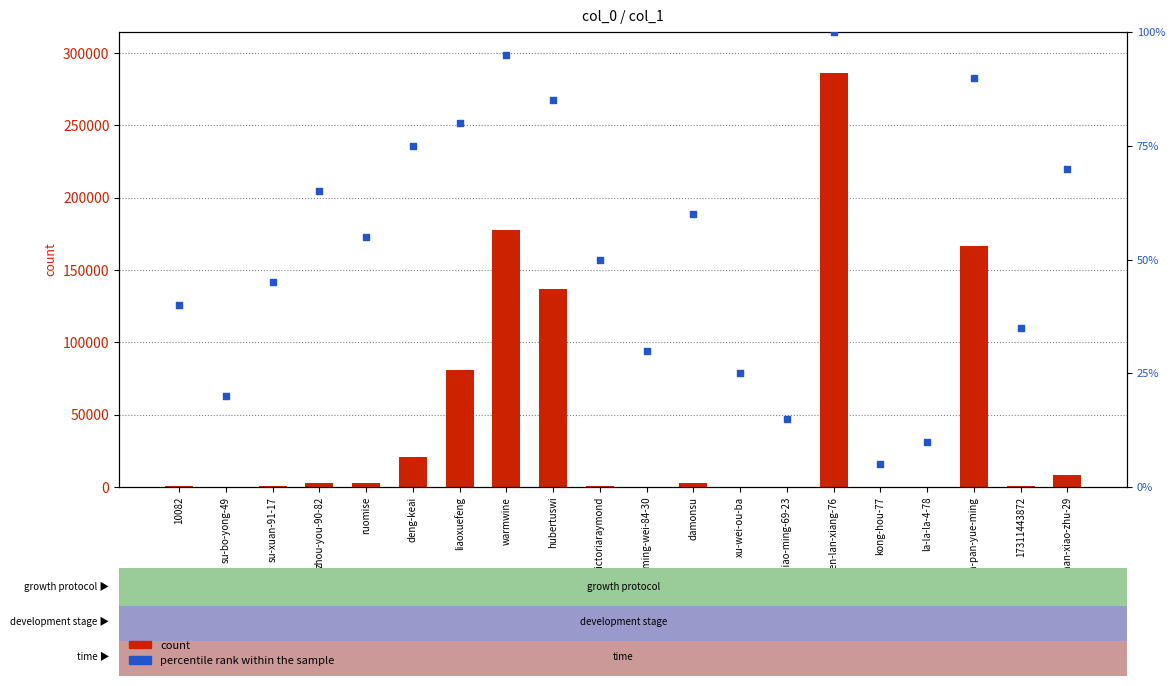

Which series reaches the maximum Y coordinate?

count